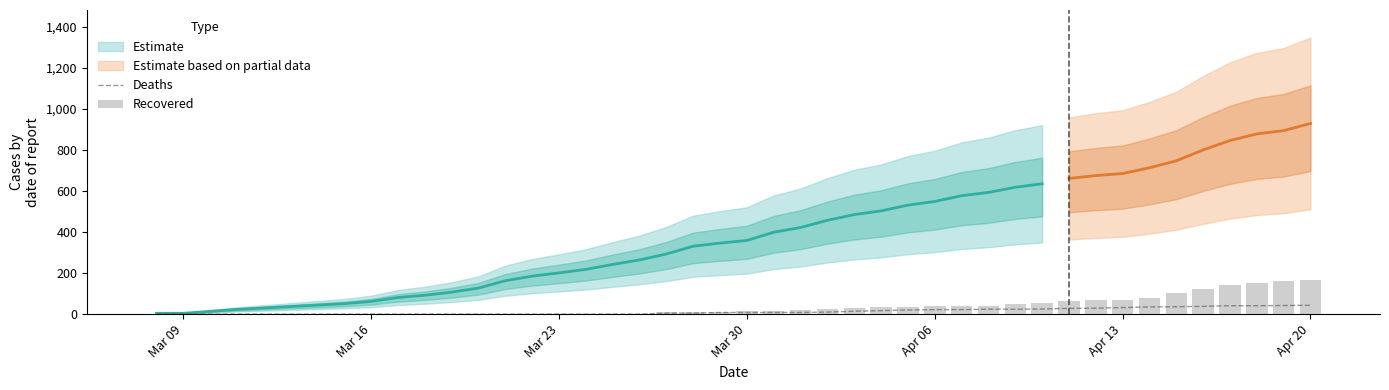

What is the maximum value for Deaths?

43